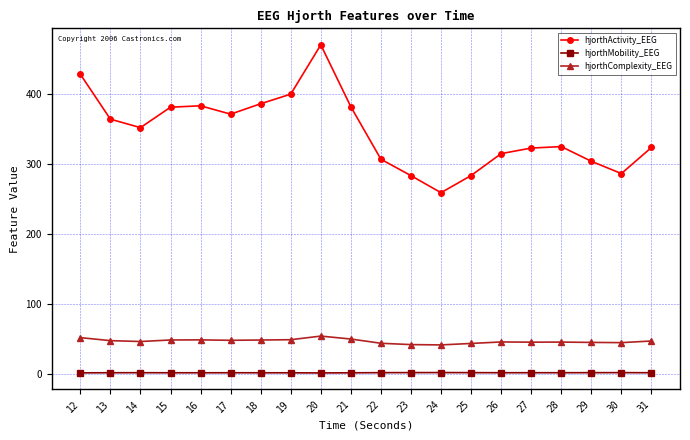

Which series has the largest range (max minus min)?

hjorthActivity_EEG